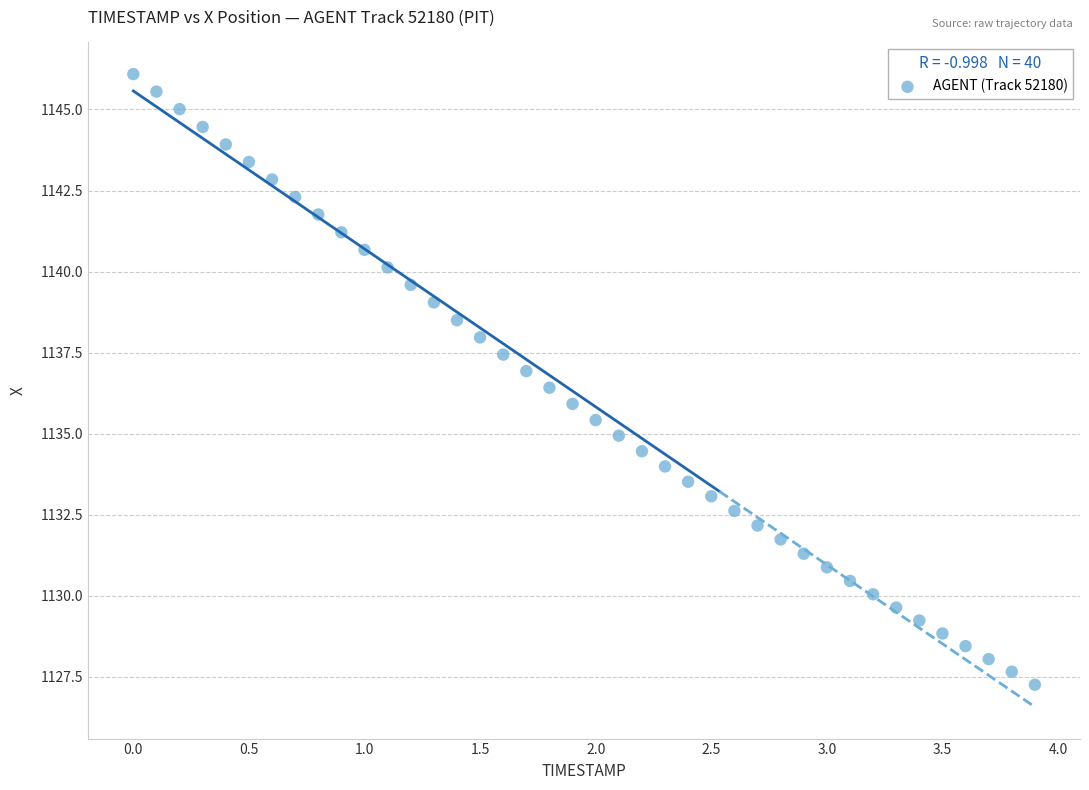

What is the range of X values (max minus min)?

3.9